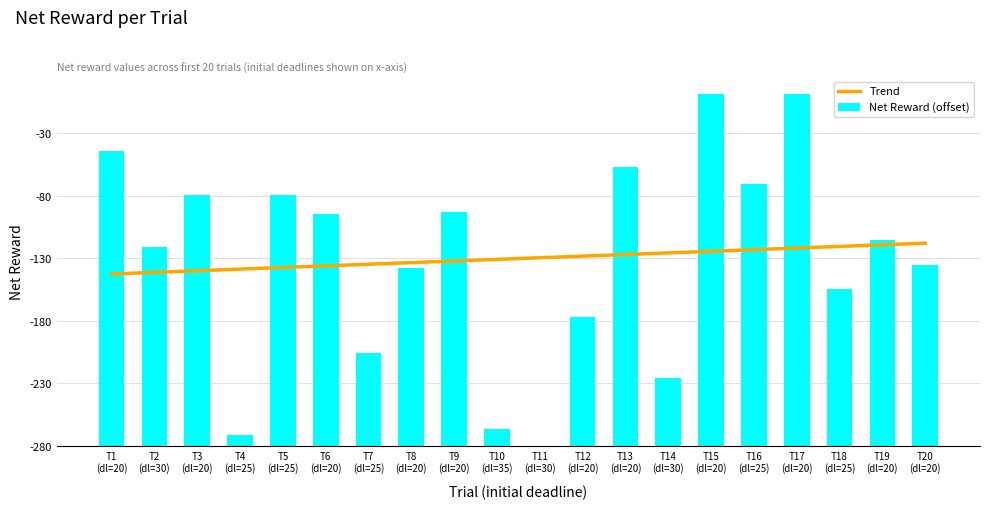

Which series has the largest total across all categories?

Trend